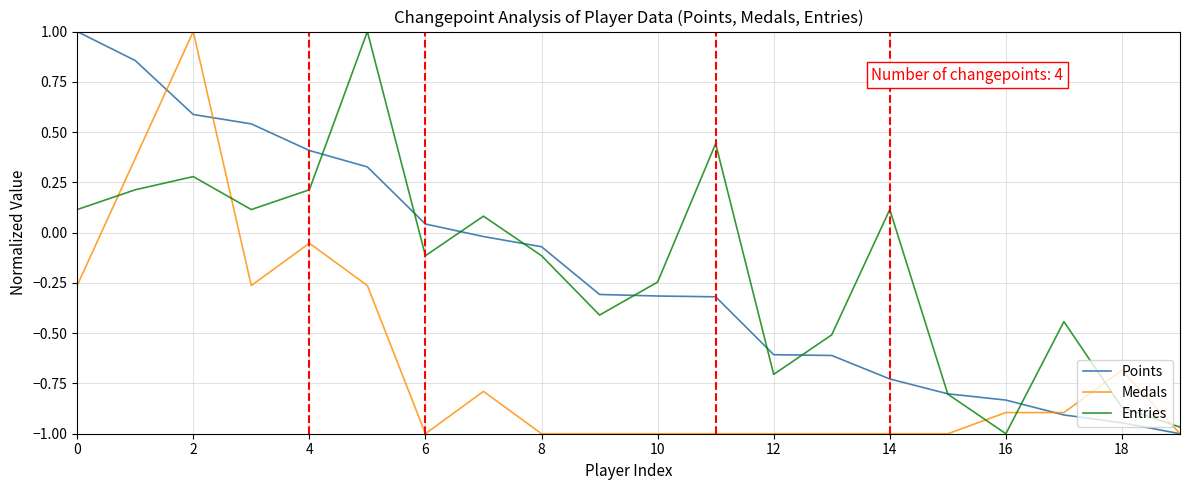

What is the maximum value for Points?

1.0